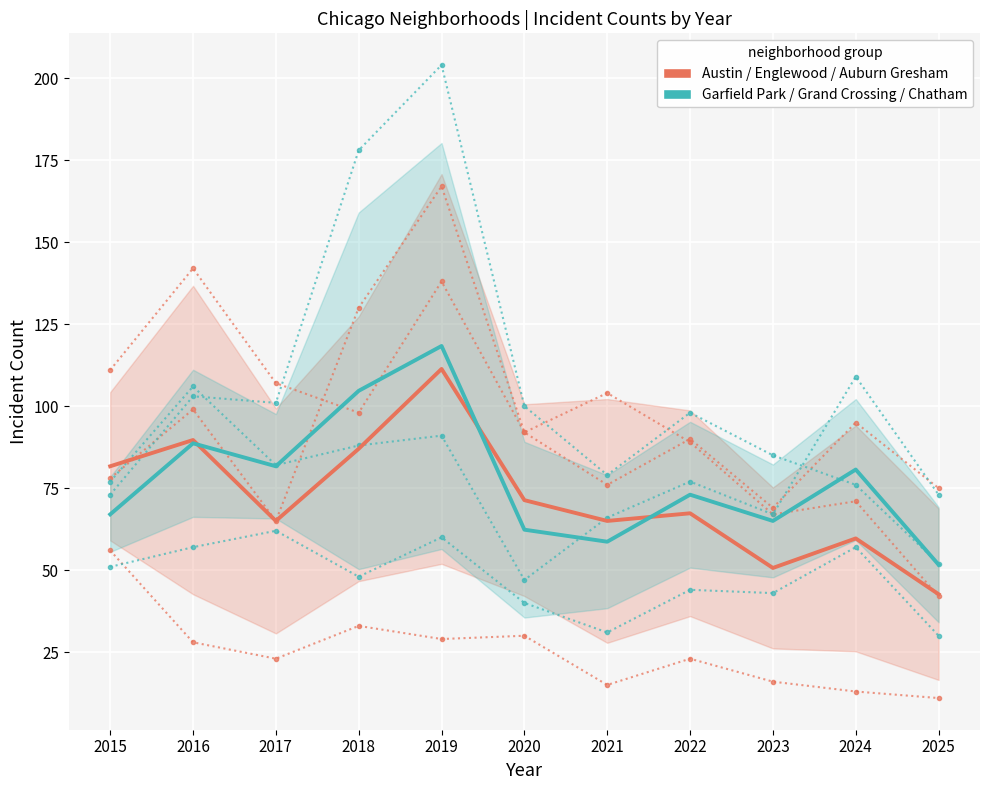

What is the sum of all High-Crime South/West values?

791.3